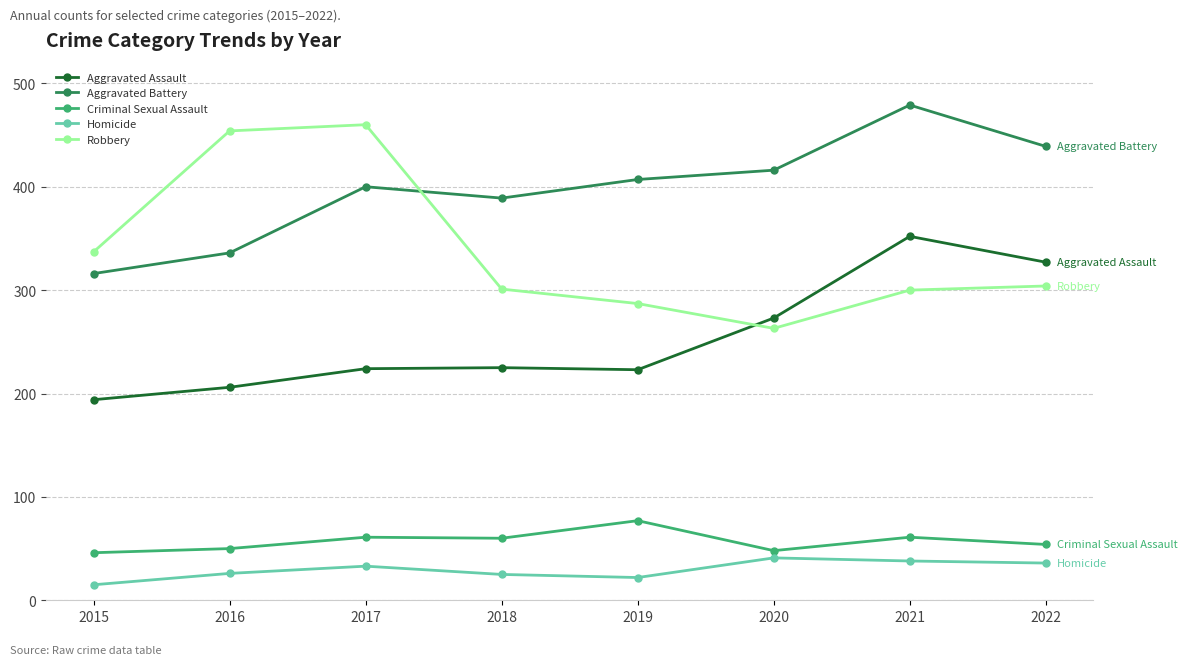

What is the value of the Homicide point at the 2nd from the left?

26